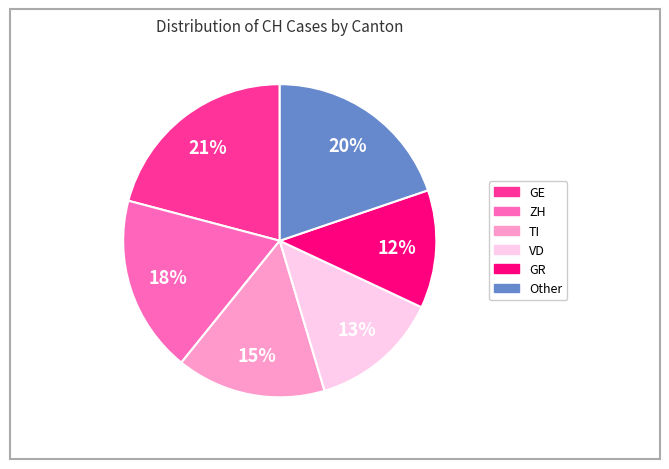

Does any single category account for the majority?

No